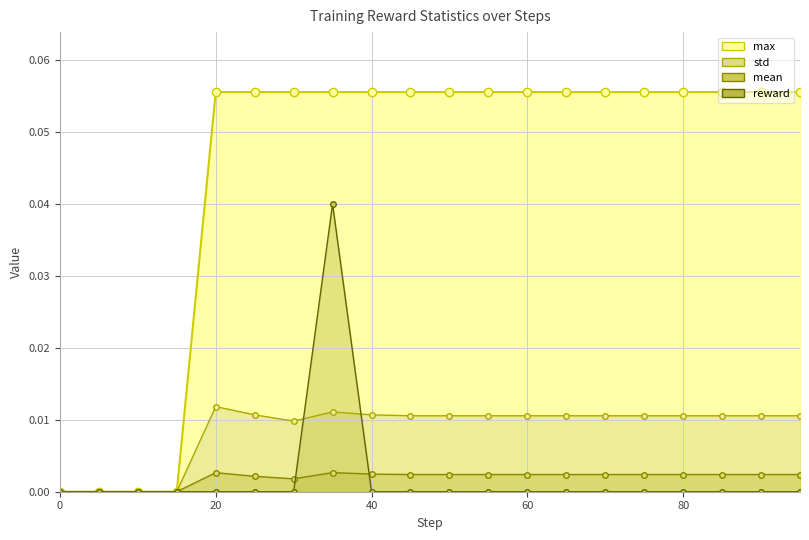

True or false: mean has more than 2 points higher than both neighbors.

False